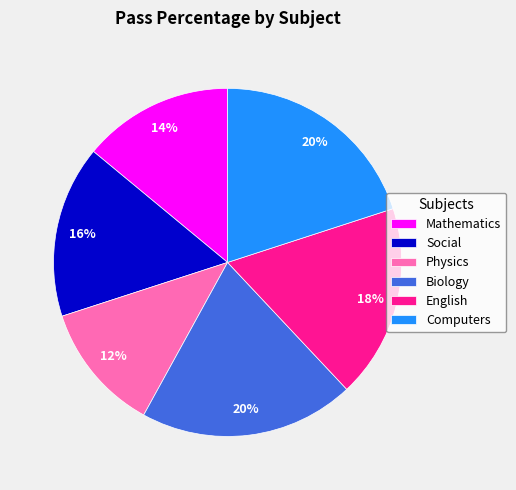

Combined, do Computers and Physics account for over 50%?

No